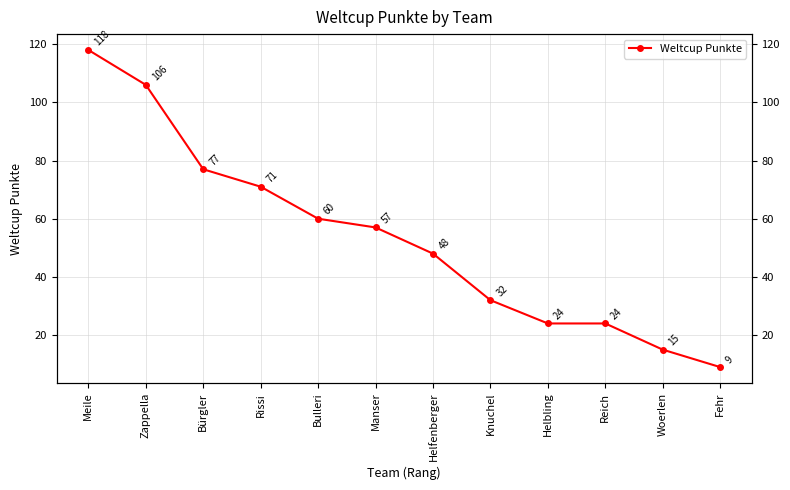

What is the sum of all values?

641